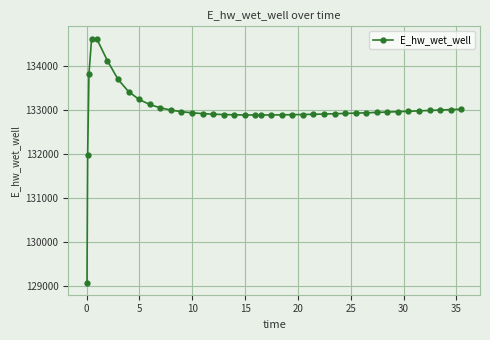

How many data points are above 132944?

20